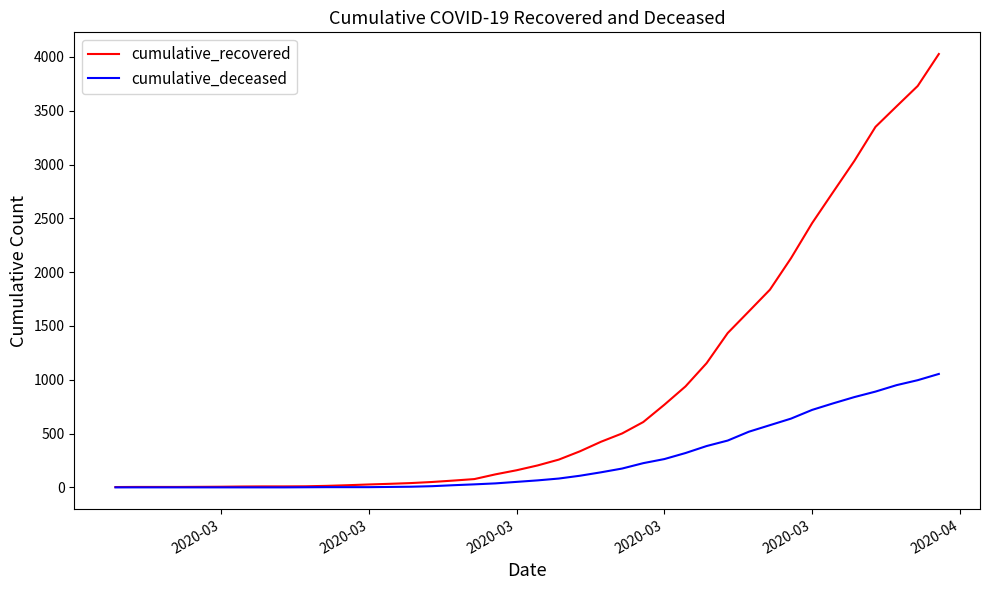

Which series has the largest total across all categories?

cumulative_recovered